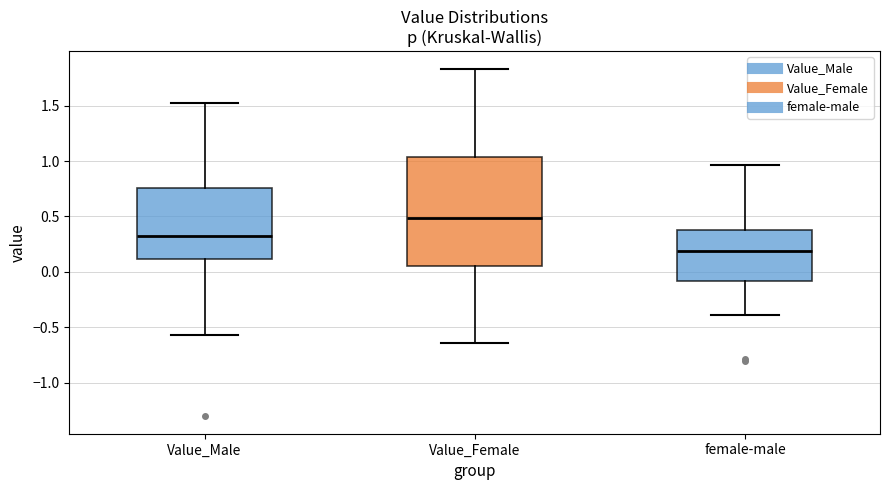

Which box's median line is the highest?

Value_Female